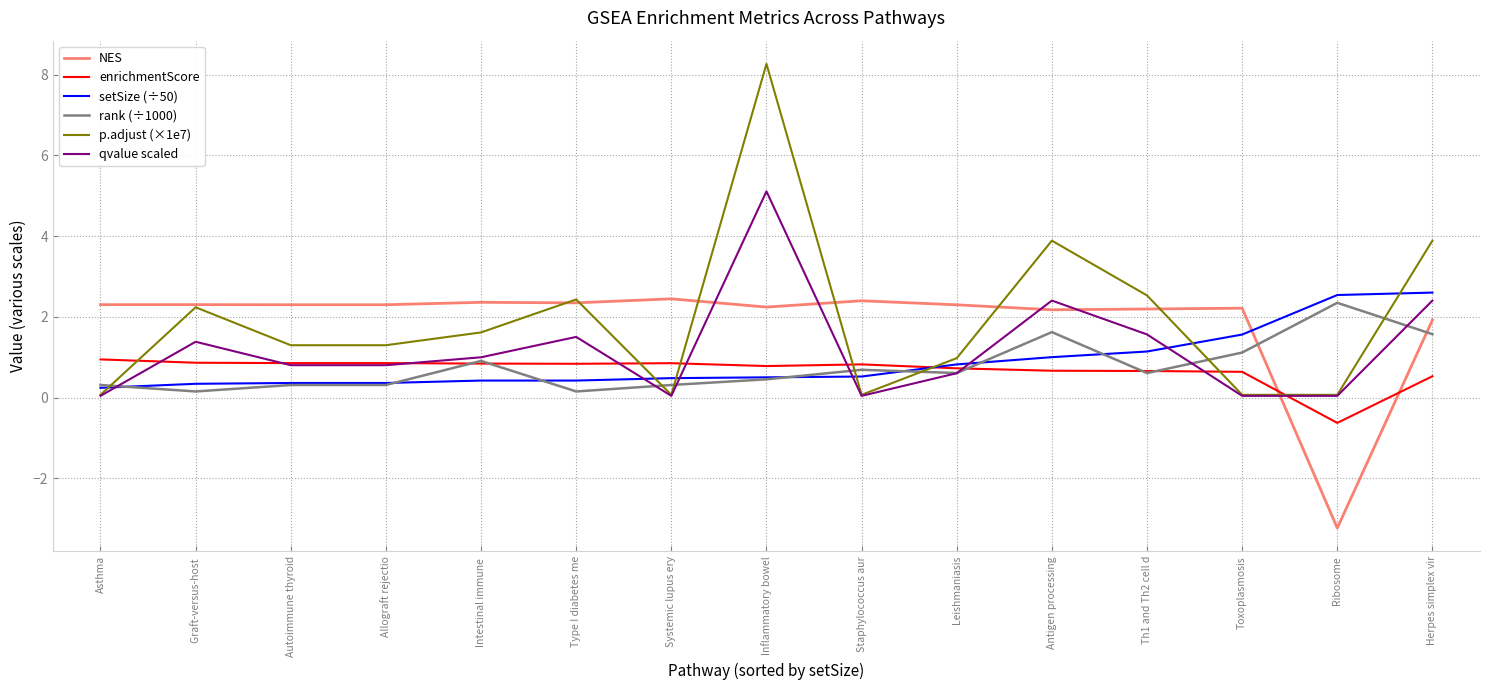

True or false: NES has a value of 1.3 at Staphylococcus aur.

False